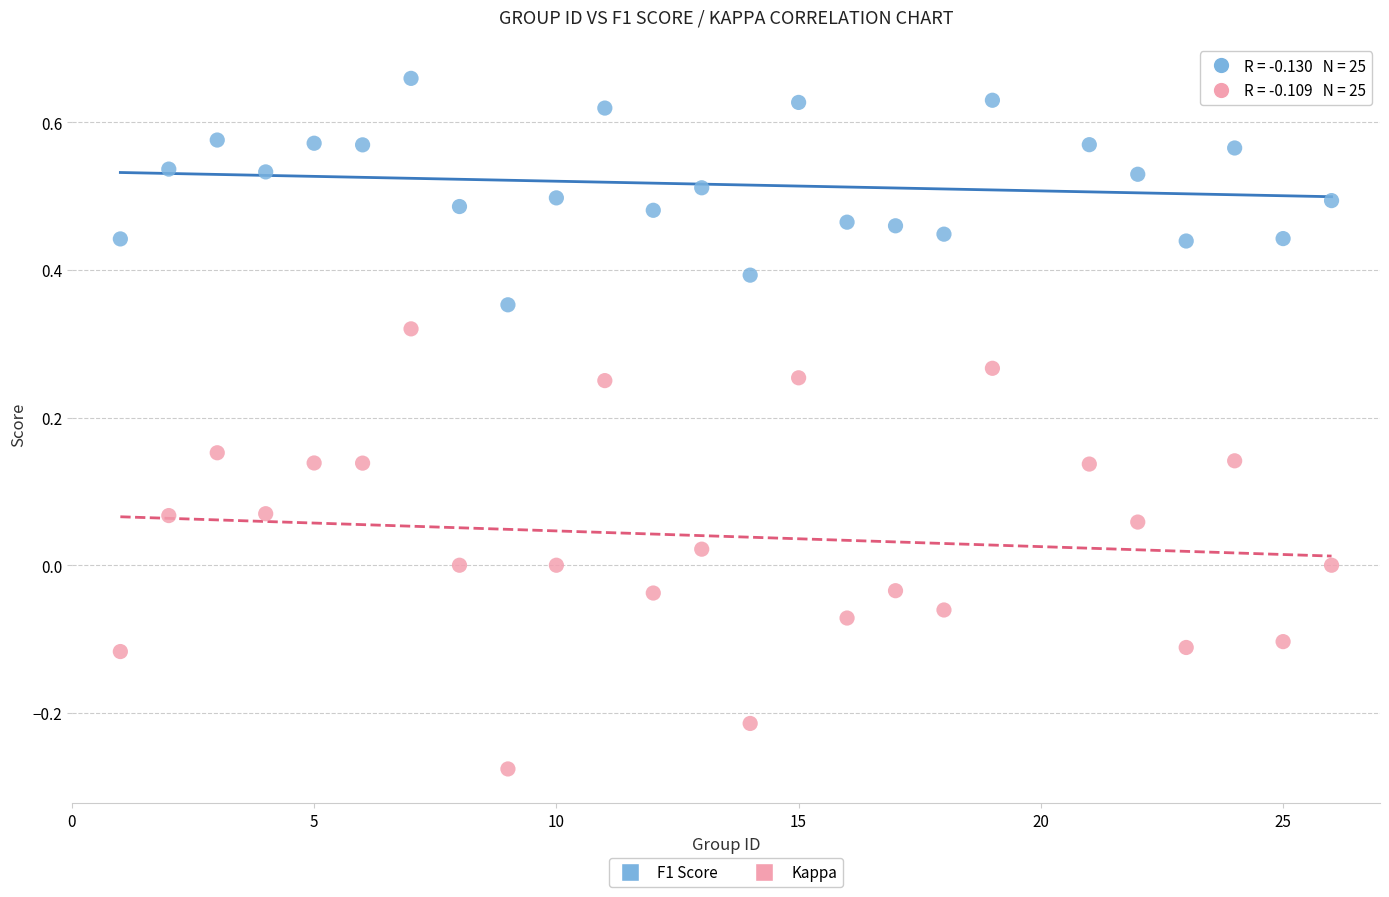

Across all data points, what is the range of Y values (max minus min)?

0.9